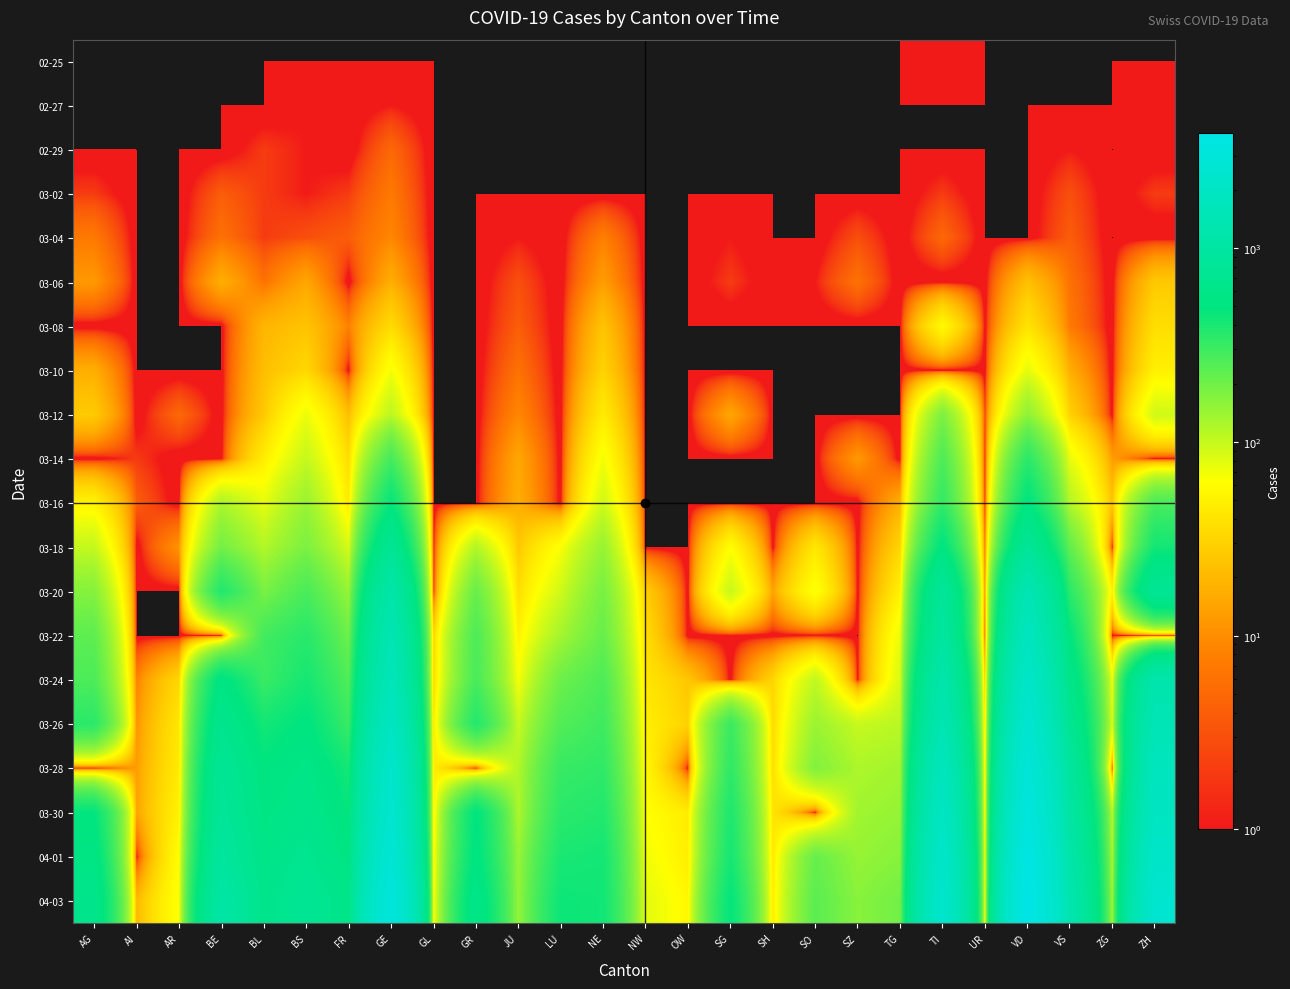

How many series are shown in this chart?

20